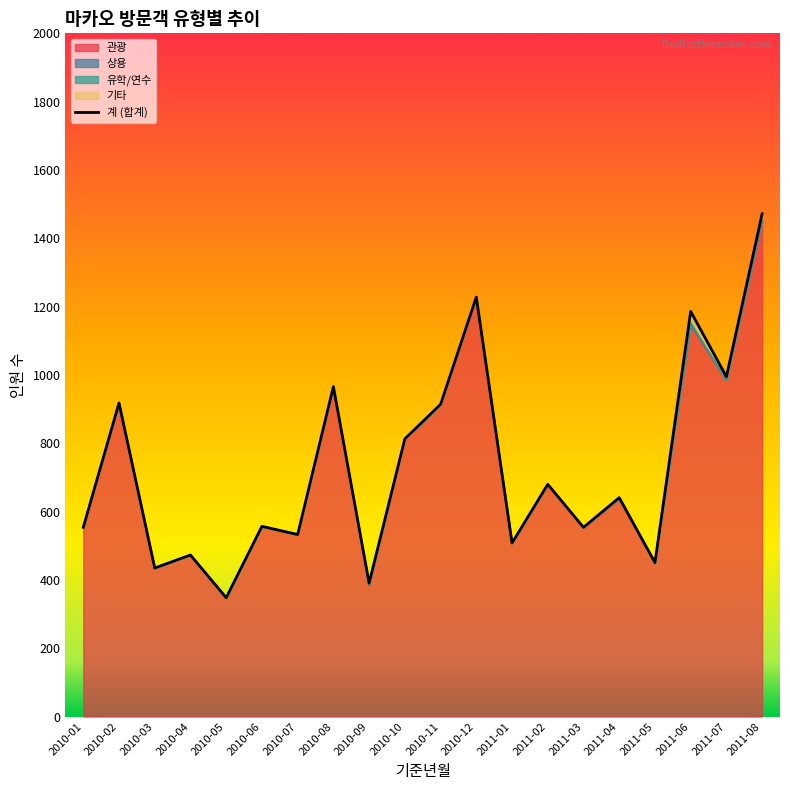

Read the value at 2011-01.

508